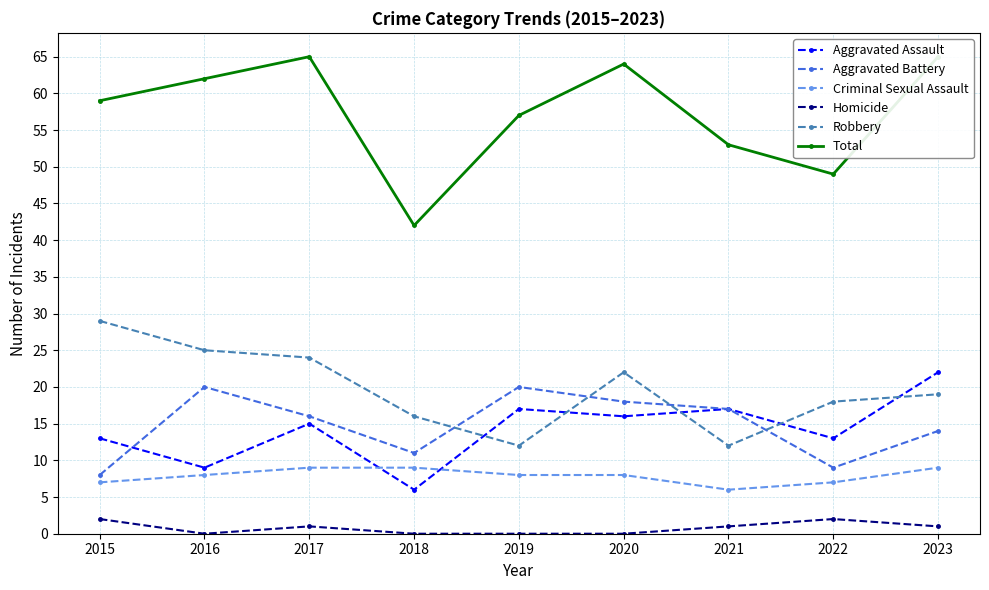

What is the sum of the Homicide values at 2021 and 2015?

3